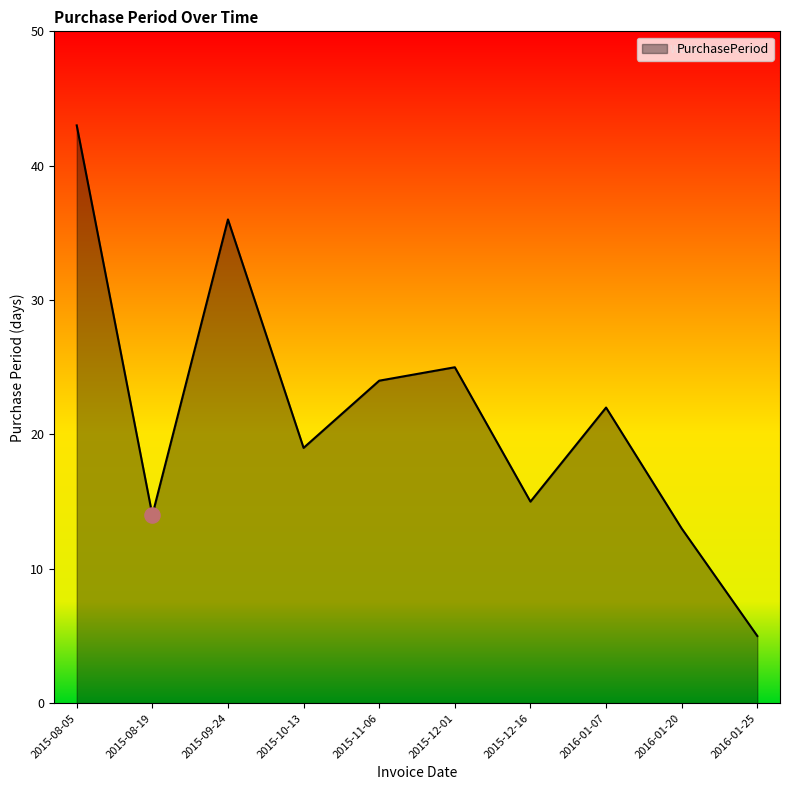

What is the change in value from 2015-08-19 to 2015-12-01?

+11